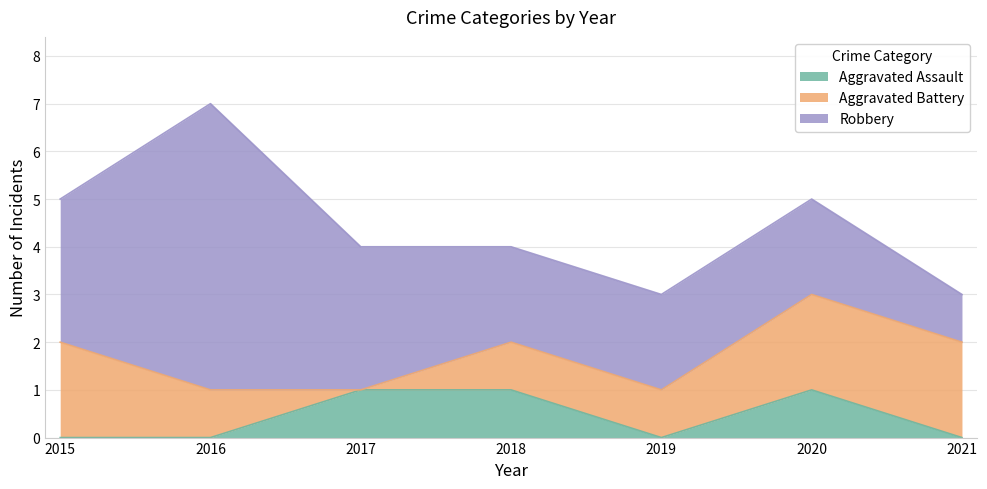

Which series has the largest total across all categories?

Robbery